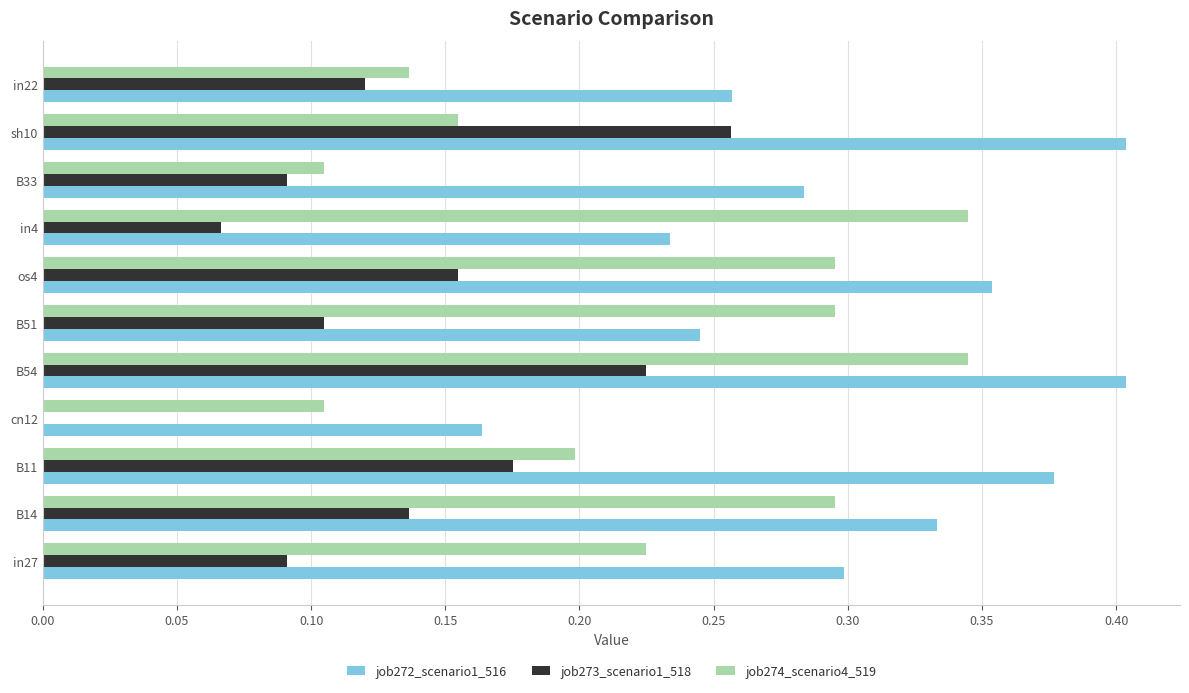

The job273_scenario1_518 series shows 0.1 at os4. True or false?

False